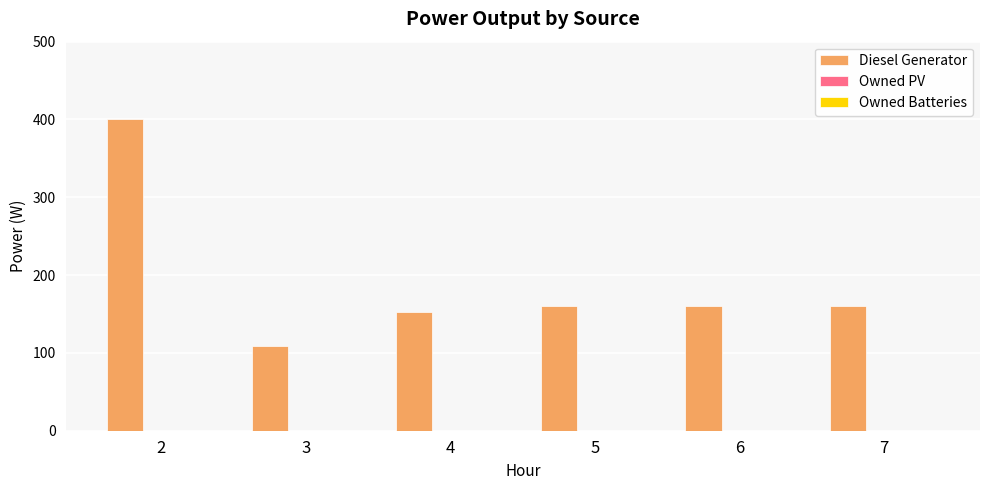

What is the value of the 5th bar from the left?

160